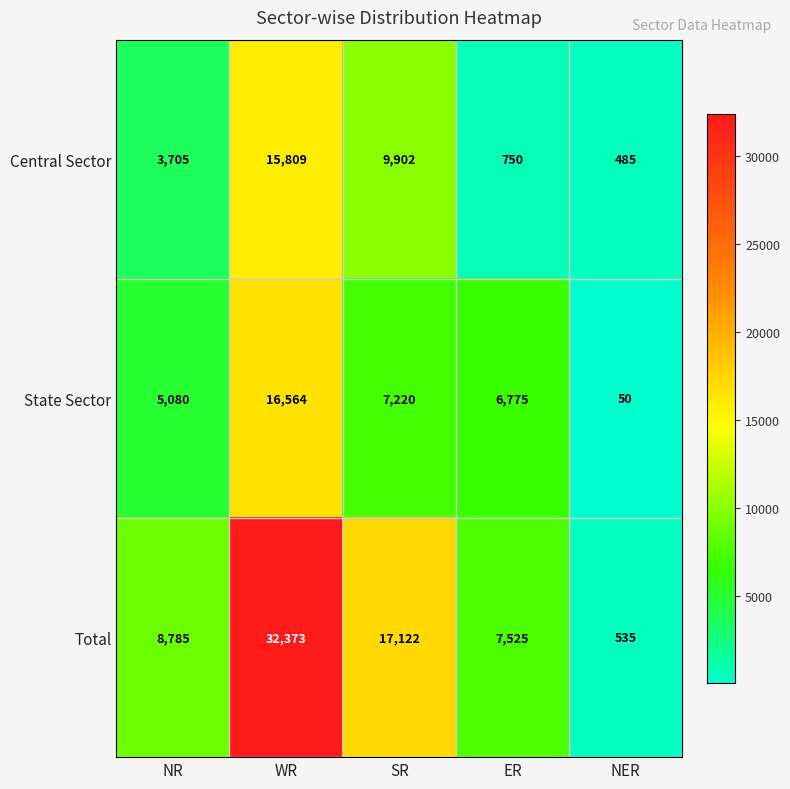

List the series in order of their peak value, lowest first.

Central Sector, State Sector, Total